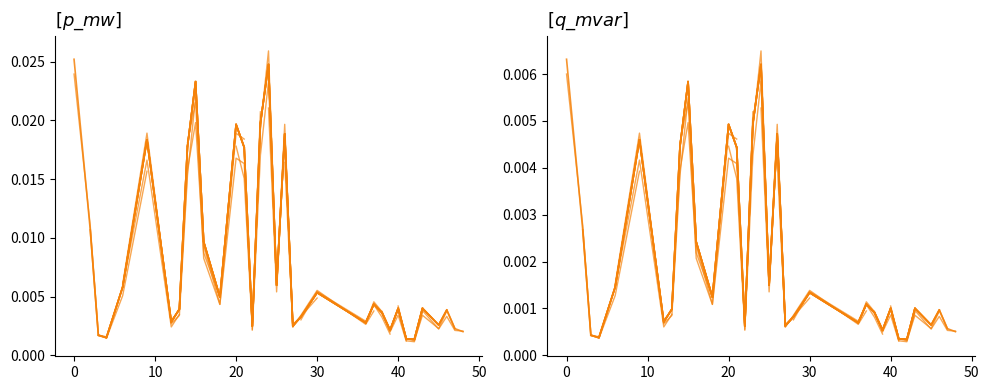

How many lines are shown in the chart?

2